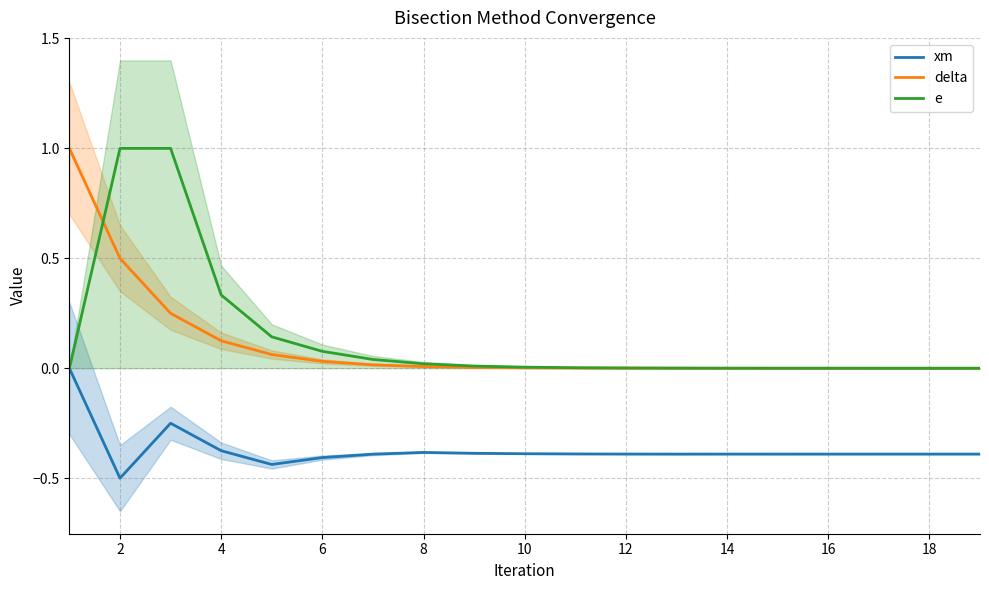

Is it true that xm equals -0.7 at 16?

False